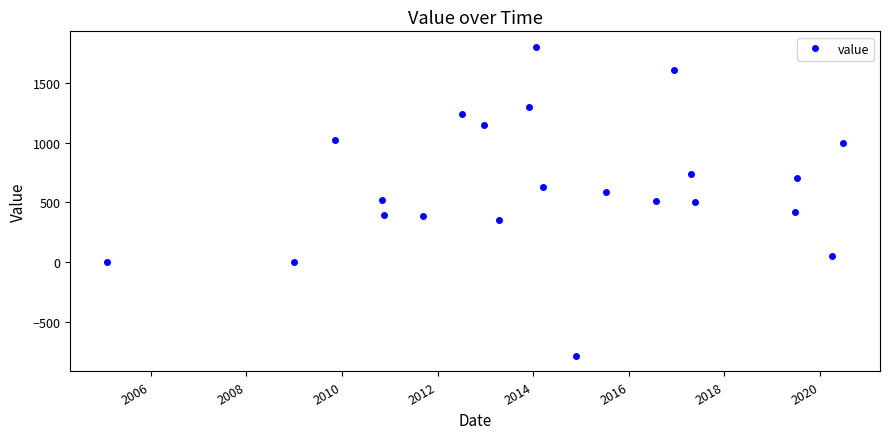

What is the difference between the second highest and second lowest values?

1602.8